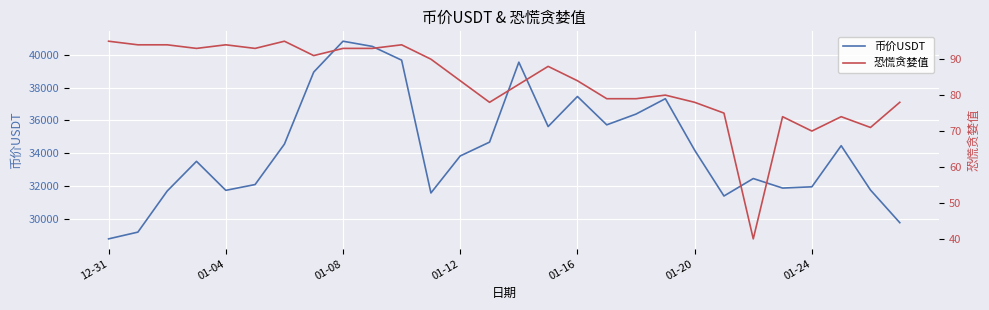

How many lines are shown in the chart?

2